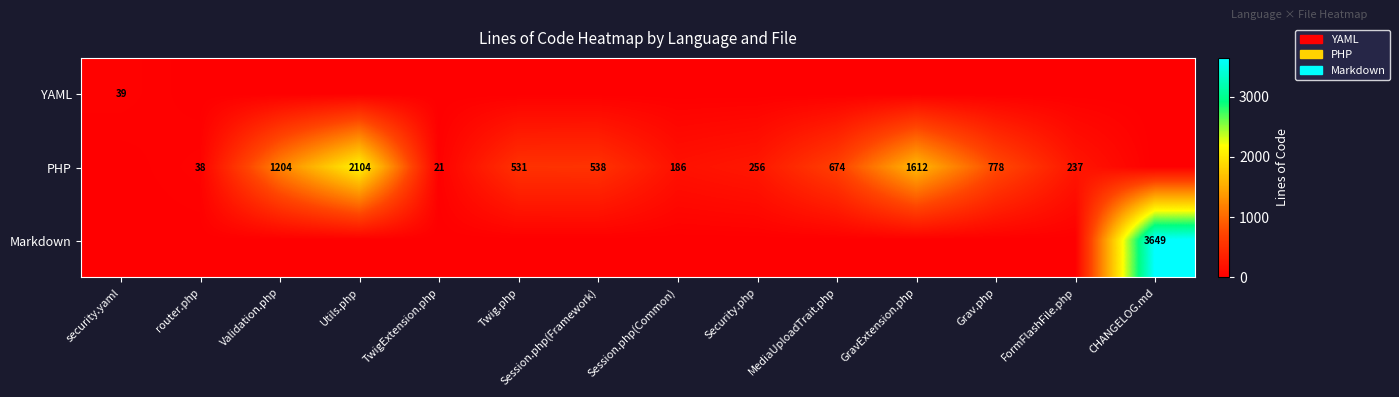

What is the sum of the PHP values at GravExtension.php and Grav.php?

2390